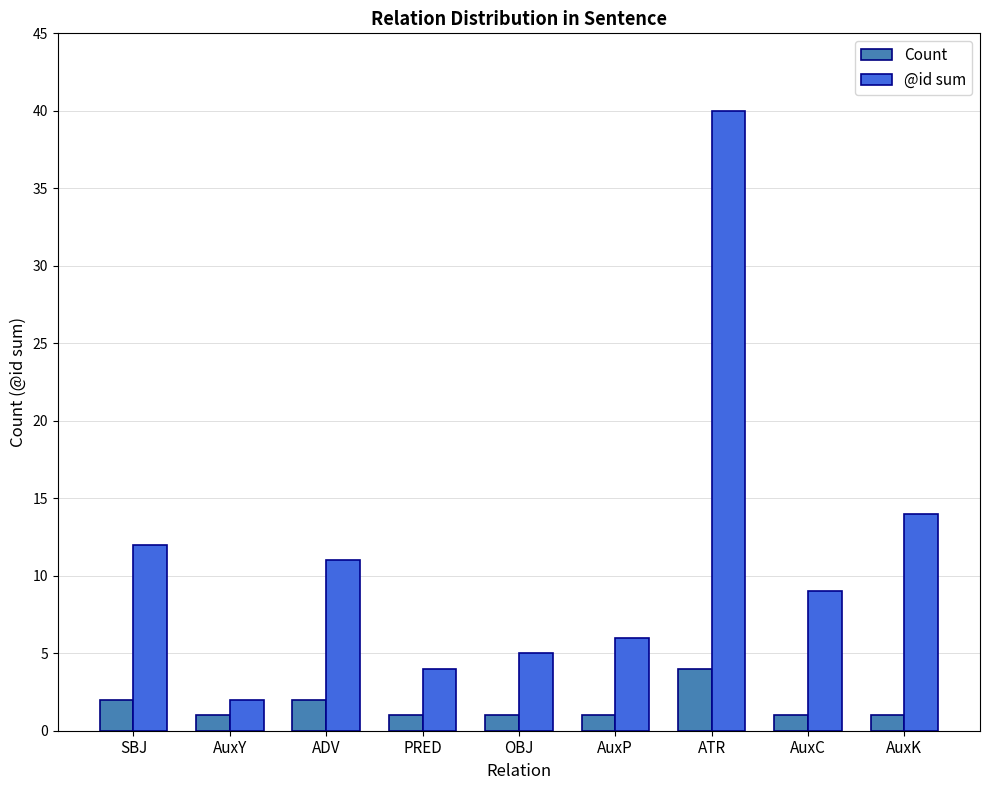

Reading left to right, extract all data points from this chart.

Count: SBJ=2	AuxY=1	ADV=2	PRED=1	OBJ=1	AuxP=1	ATR=4	AuxC=1	AuxK=1
@id sum: SBJ=12	AuxY=2	ADV=11	PRED=4	OBJ=5	AuxP=6	ATR=40	AuxC=9	AuxK=14